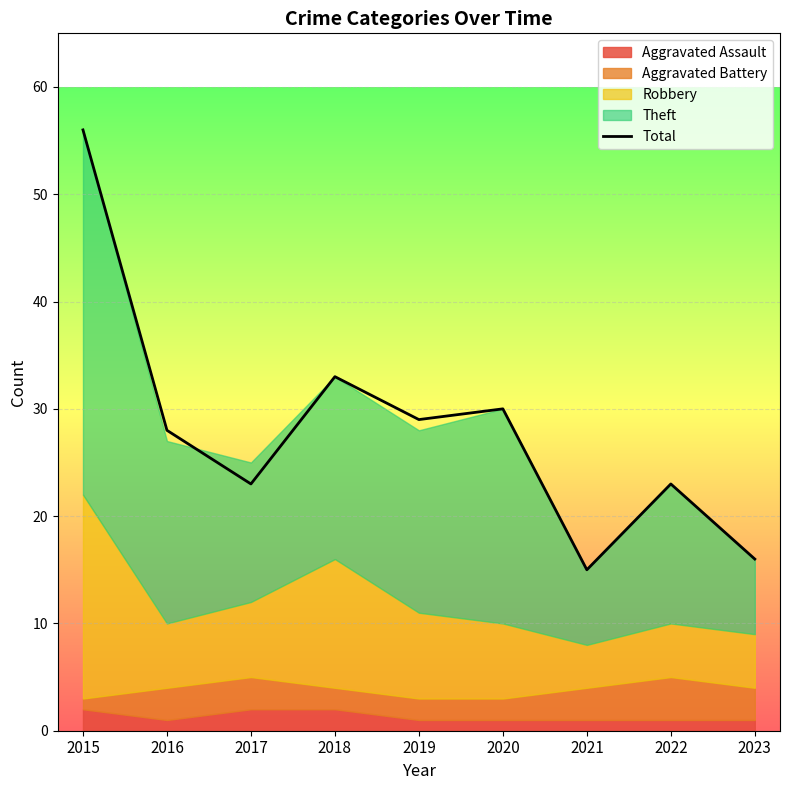

How many points are higher than both their immediate neighbors (excluding endpoints)?

3